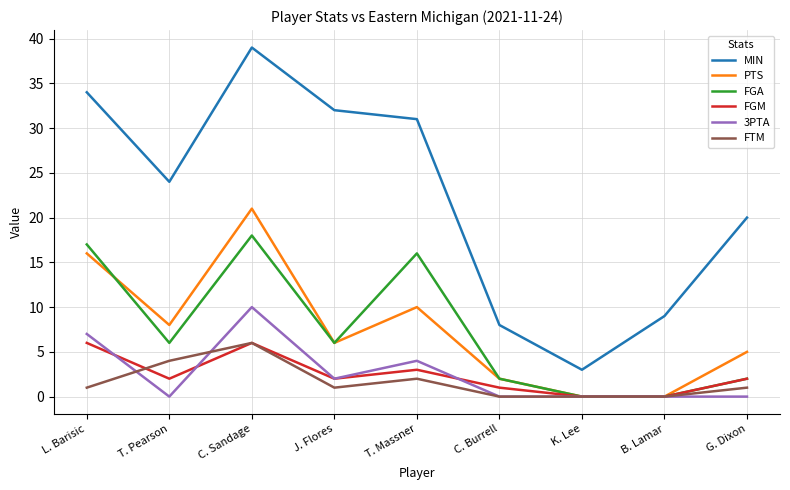

The value of PTS at C. Sandage is 21. True or false?

True